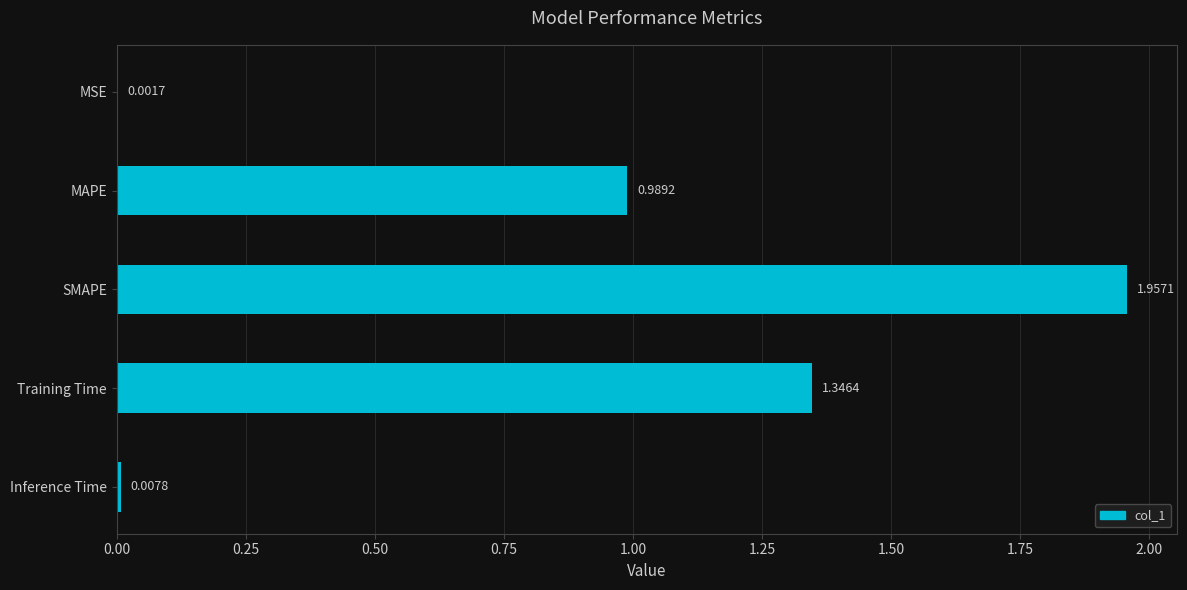

What is the change in value from SMAPE to Training Time?

-0.6